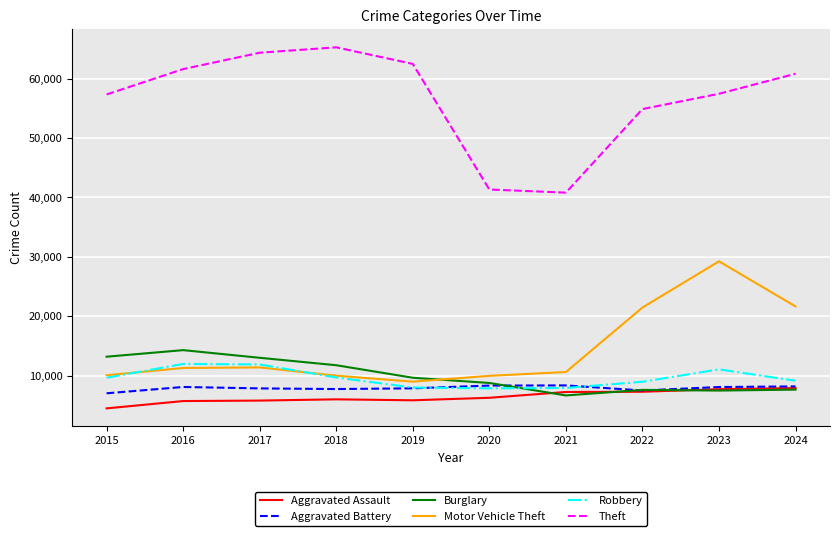

What is the average value of the Aggravated Battery series?

7896